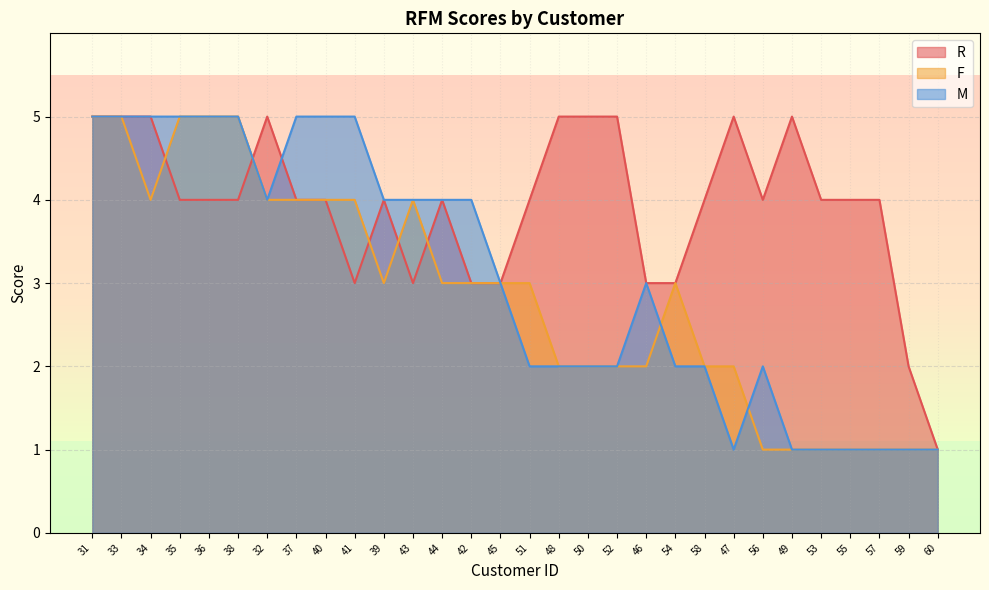

Count the R values in the range 3 to 5.

28